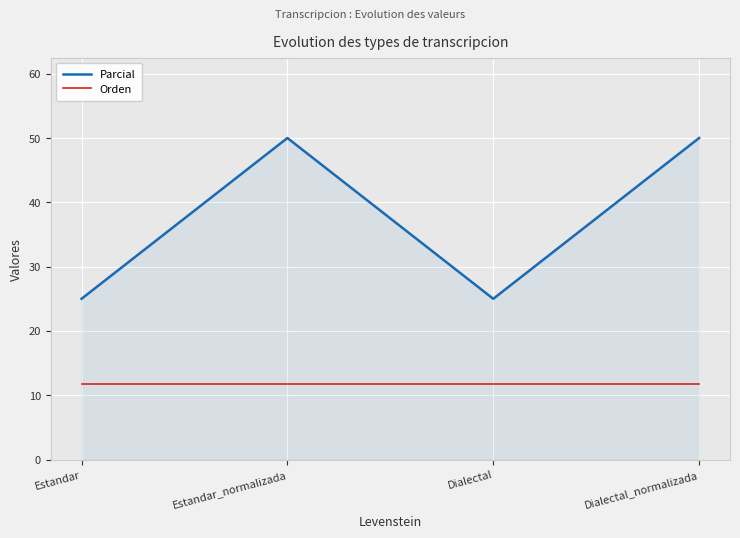

What is the average value of the Parcial series?

37.5